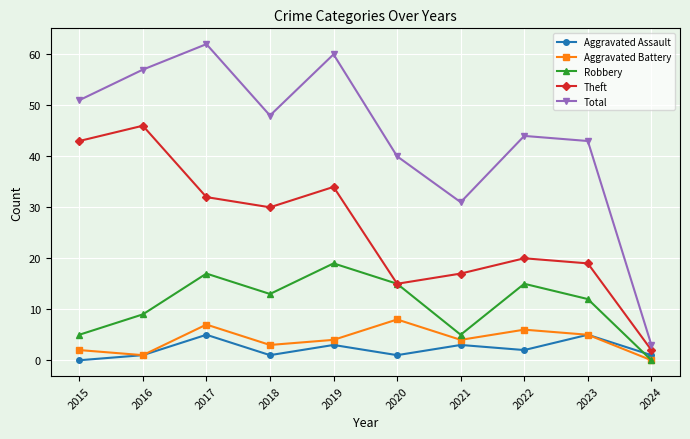

Where does the Aggravated Battery series first go above 4?

2017